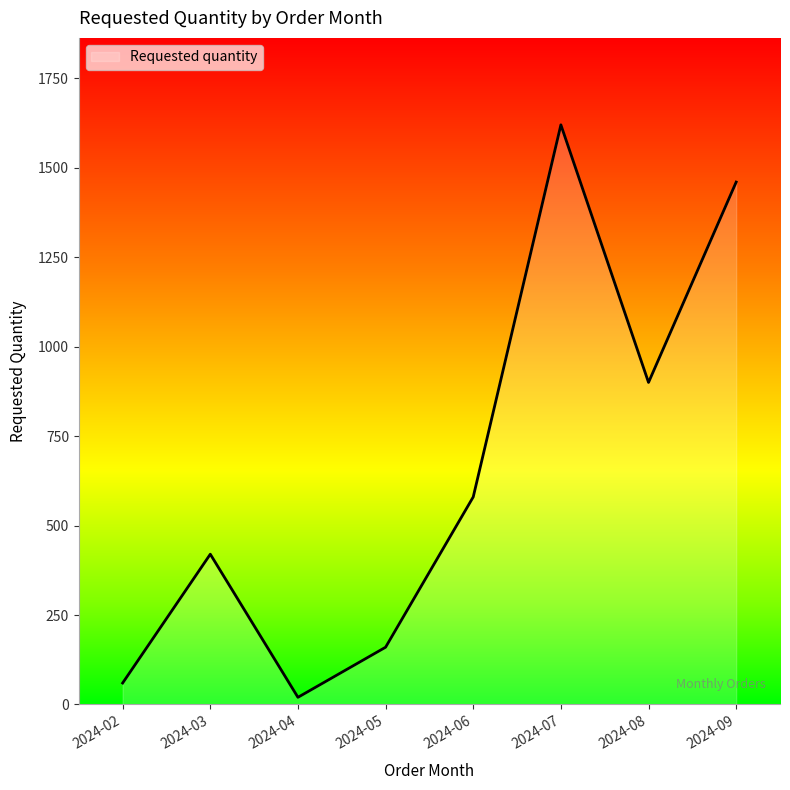

List the labels in order of value, largest first.

2024-07, 2024-09, 2024-08, 2024-06, 2024-03, 2024-05, 2024-02, 2024-04